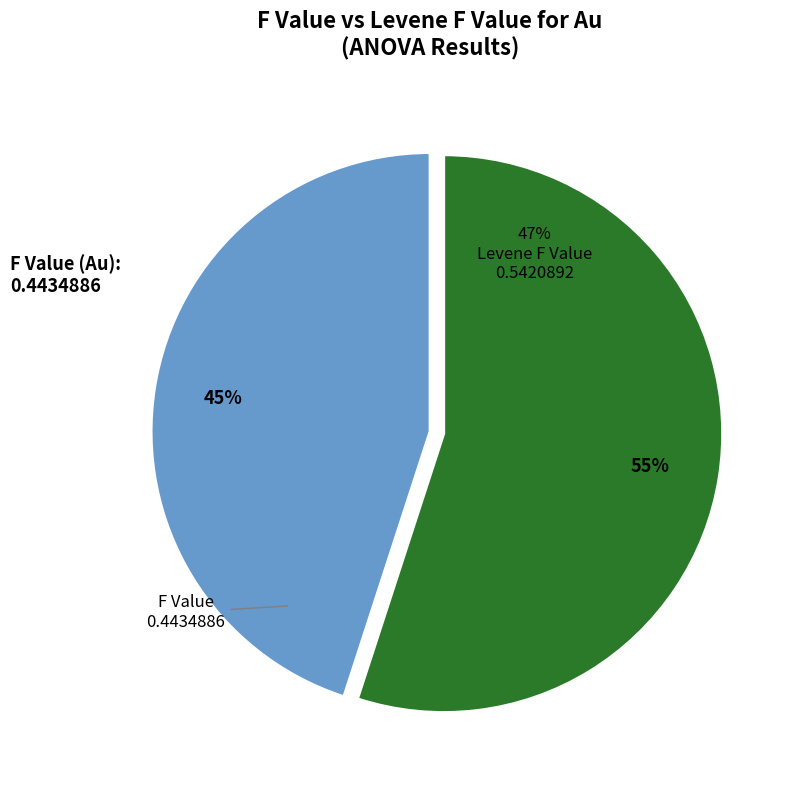

To the nearest percent, what is the difference between the largest and smallest slice percentages?

10%